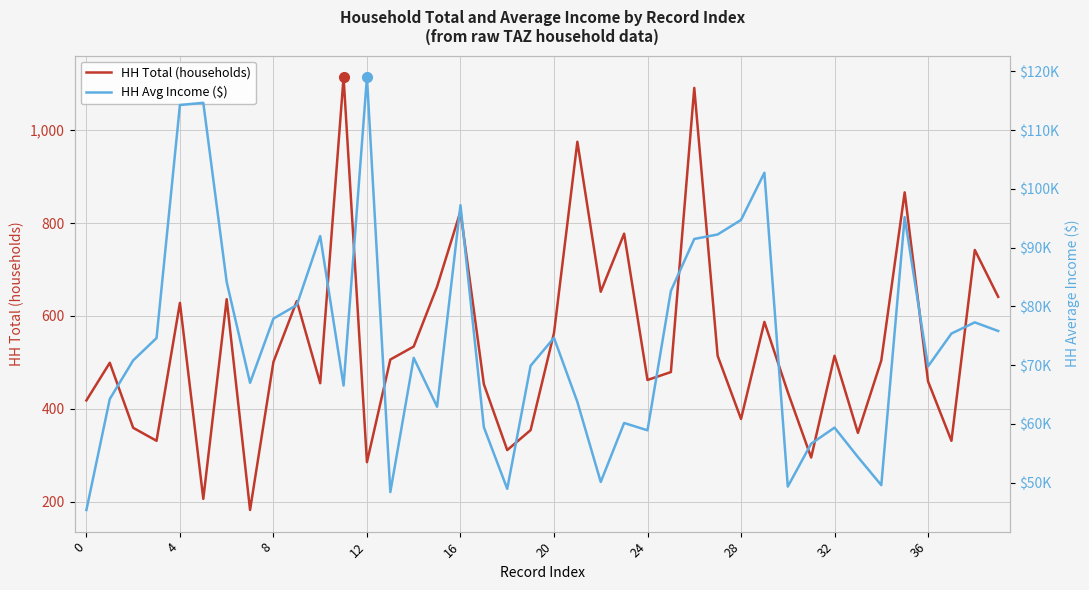

Which series has the largest range (max minus min)?

HH Avg Income ($)